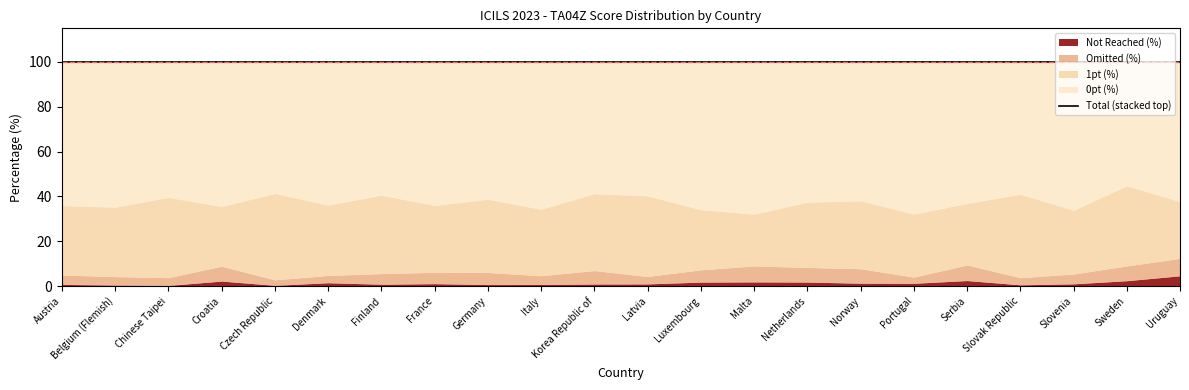

How many lines are shown in the chart?

1